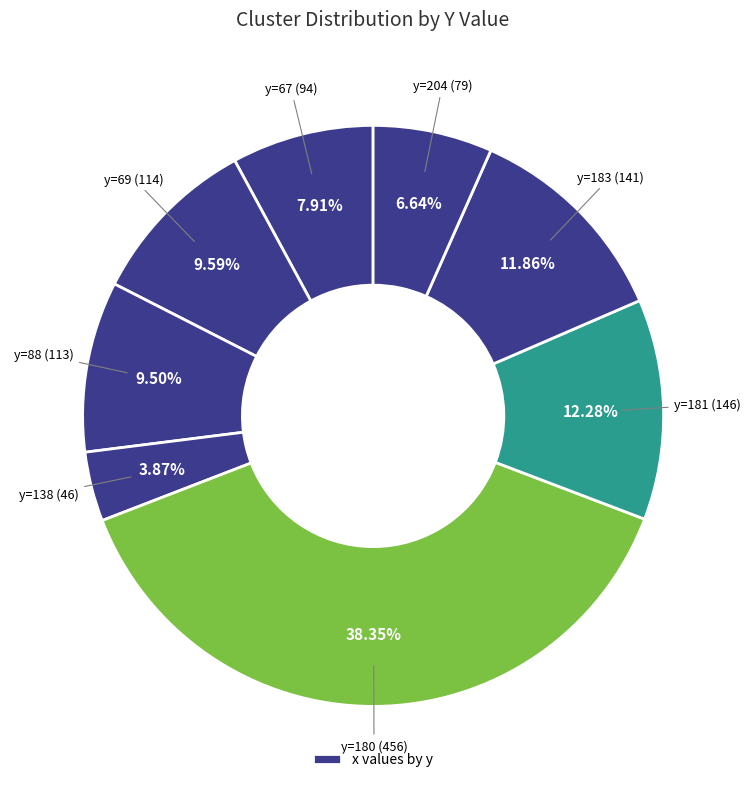

Count the number of slices in the pie.

8